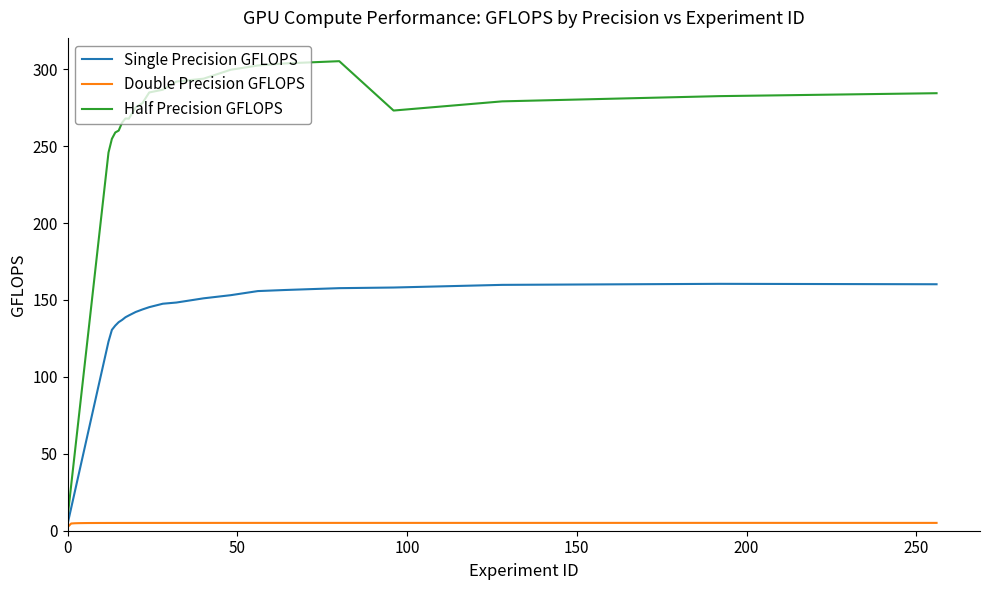

List the series in order of their overall mean, highest first.

Half Precision GFLOPS, Single Precision GFLOPS, Double Precision GFLOPS